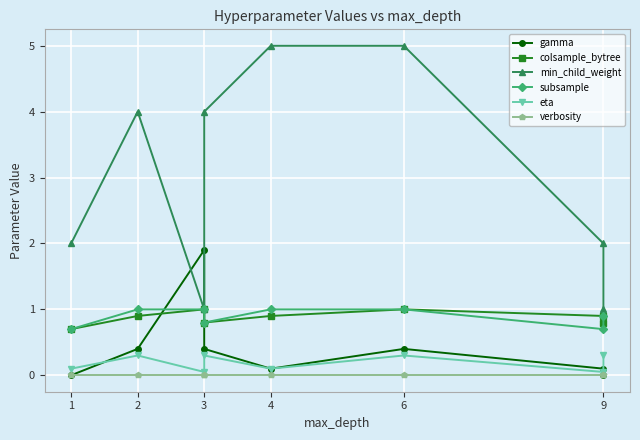

How many intersections are there between gamma and min_child_weight?

2